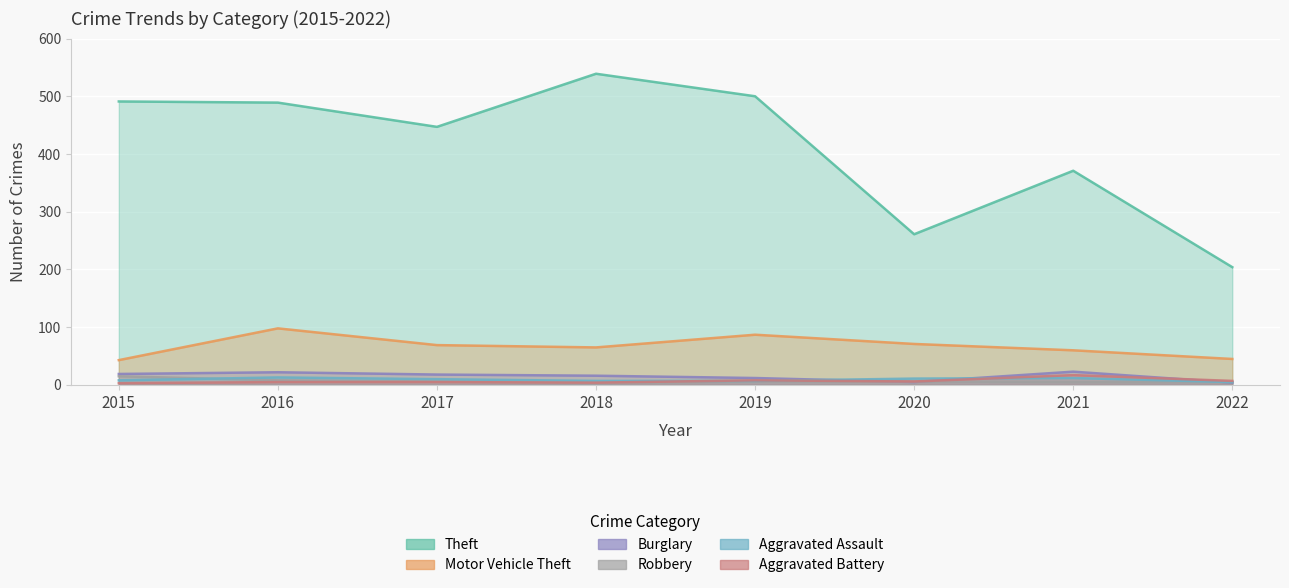

True or false: Burglary has a value of 22 at 2016.

True